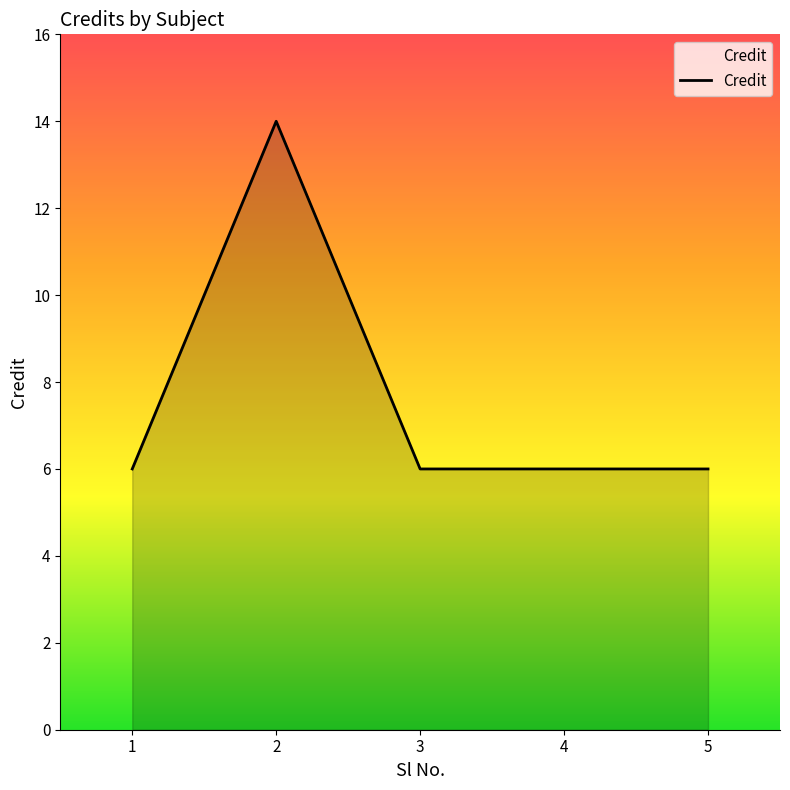

Which category has the highest value across all series?

2